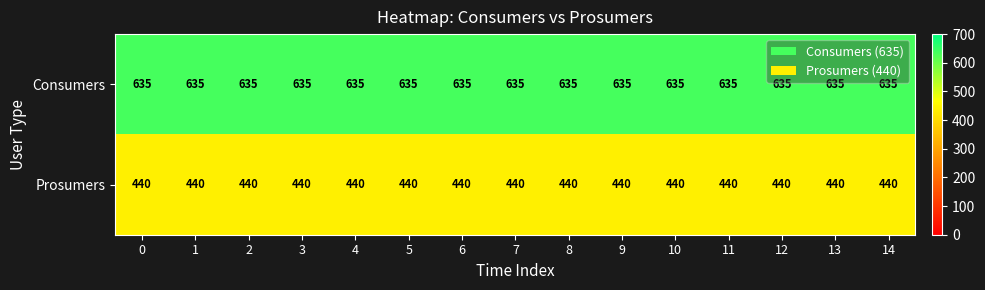

What is the total value across all series at 7?

1075